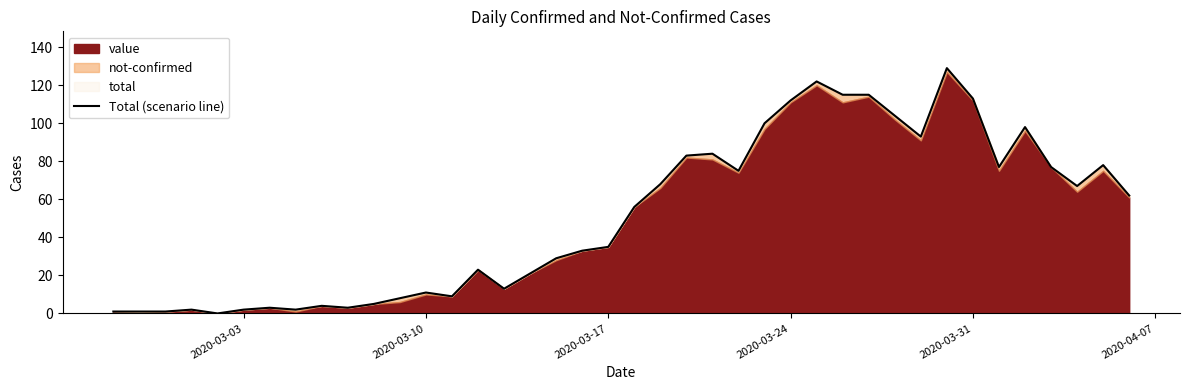

Does the chart display data point markers on the line(s)?

No